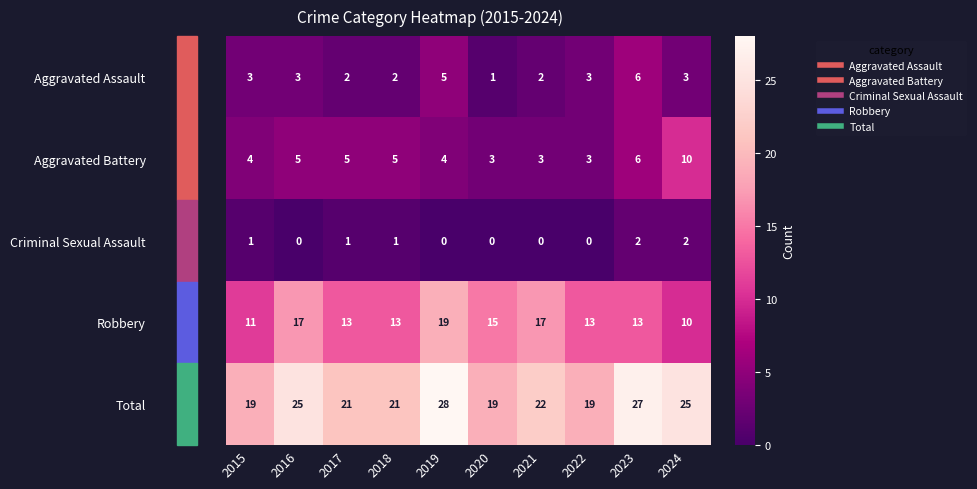

Rank the series at 2015 from highest to lowest value.

Total, Robbery, Aggravated Battery, Aggravated Assault, Criminal Sexual Assault